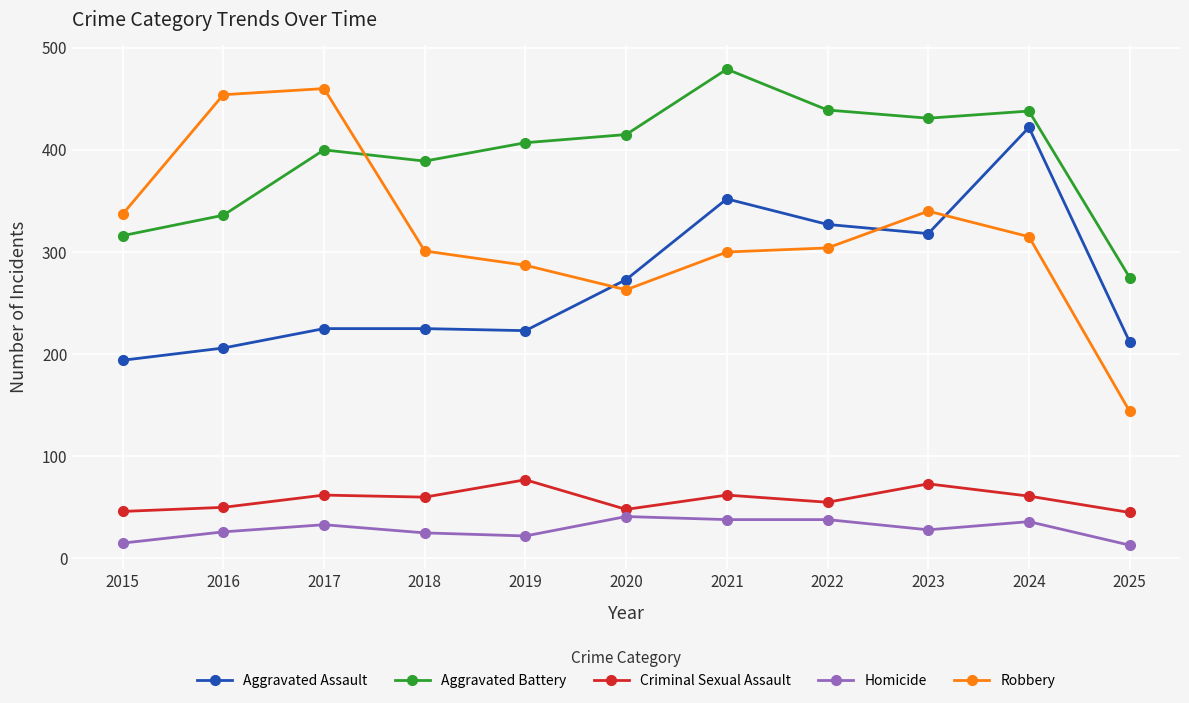

What is the difference between the second highest and second lowest values in the Robbery series?

191